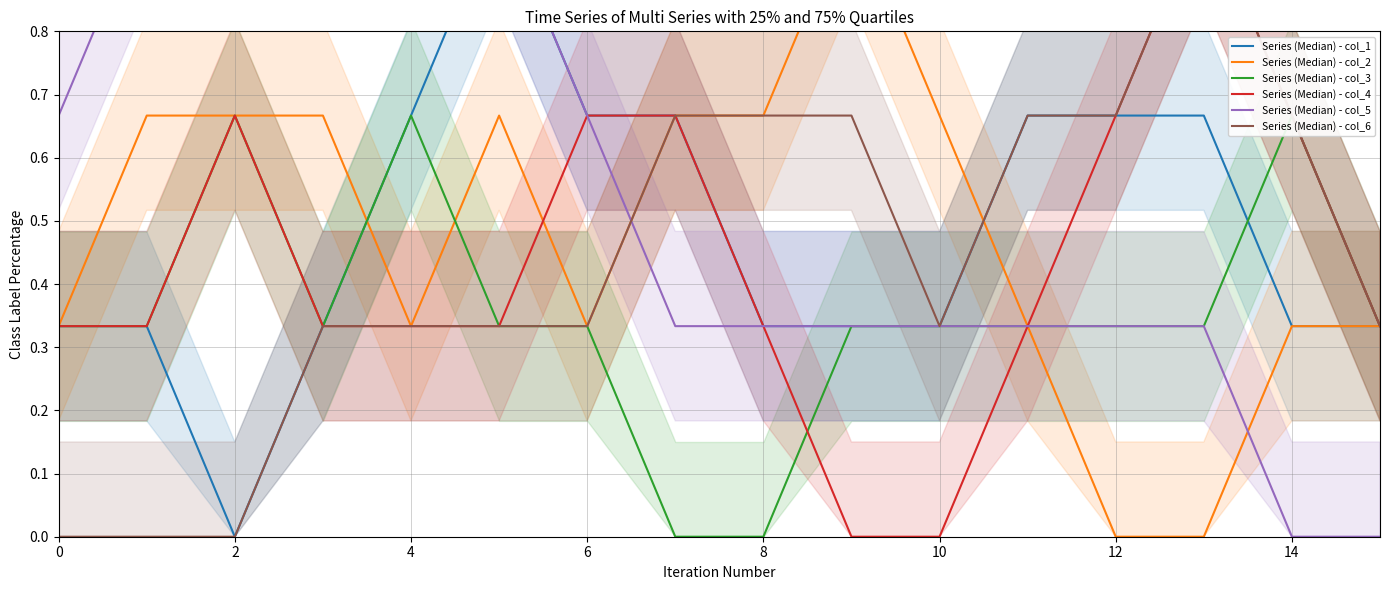

What value does the Series (Median) - col_6 series have at 6?

0.3